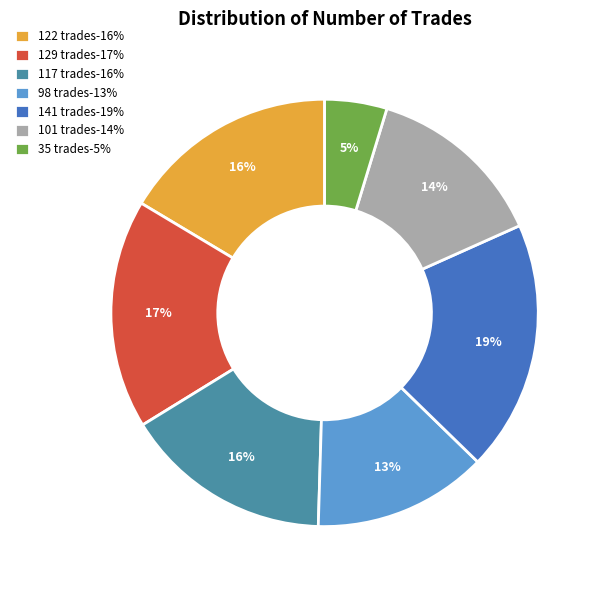

To the nearest percent, what is the combined percentage of 117 trades and 129 trades?

33%